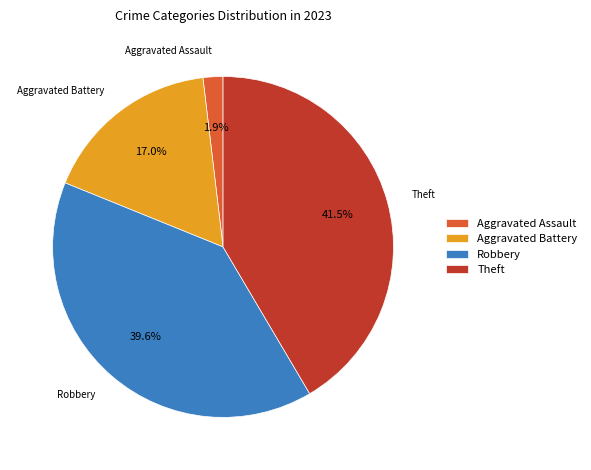

To the nearest percent, what percentage of the pie is Aggravated Battery?

17%